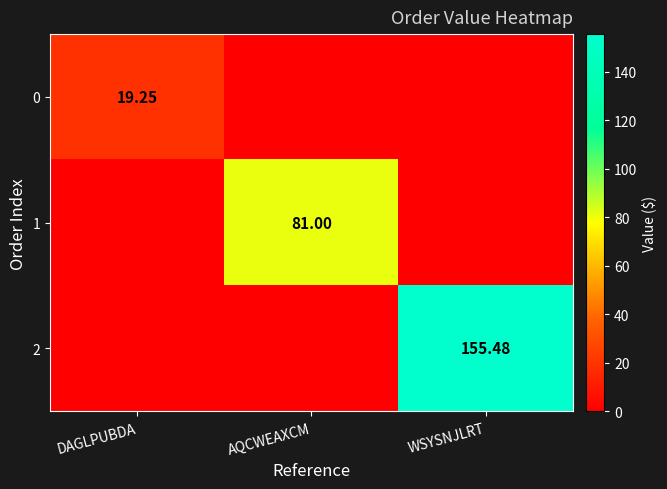

At DAGLPUBDA, list the series in order from largest to smallest.

0, 1, 2